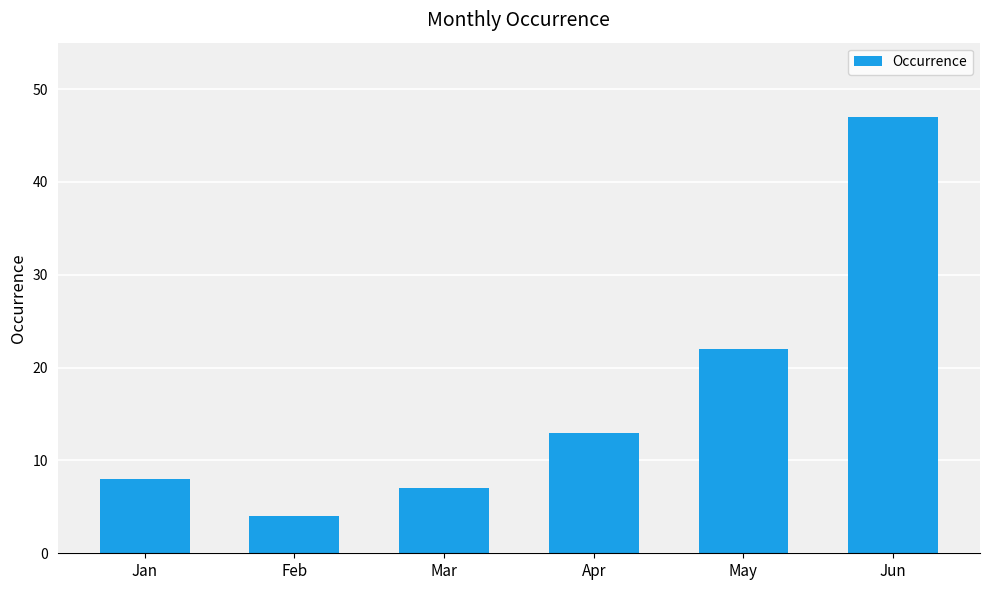

What is the change in value from Jan to Mar?

-1